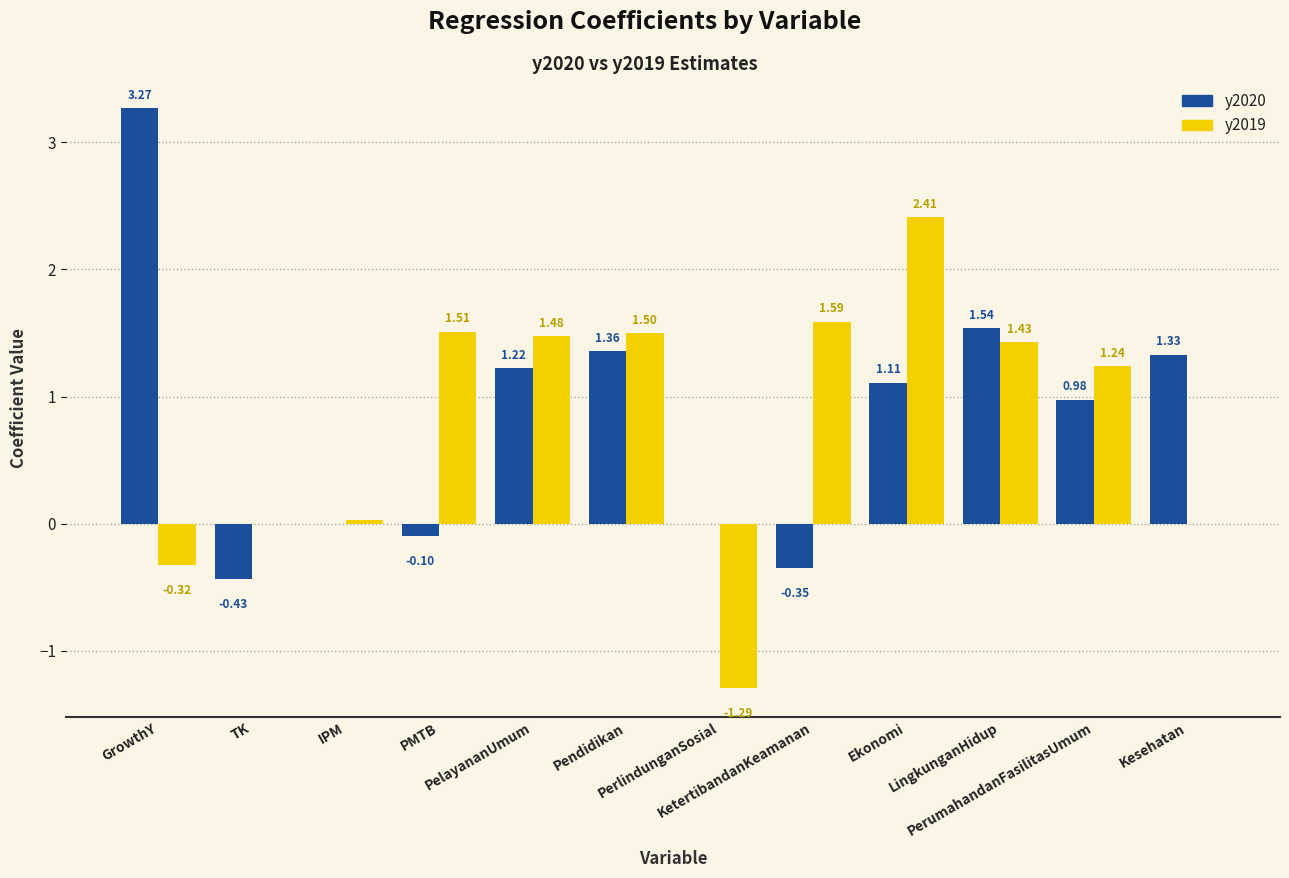

Which series has the largest total across all categories?

y2020